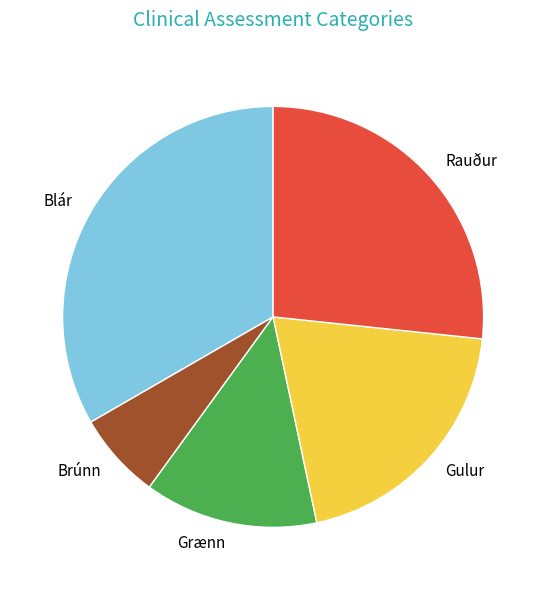

Between Rauður and Grænn, which is larger?

Rauður